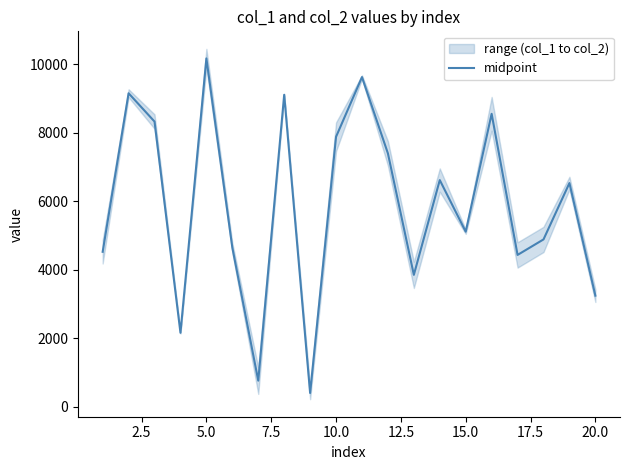

What is the minimum value shown in the chart?

407.5